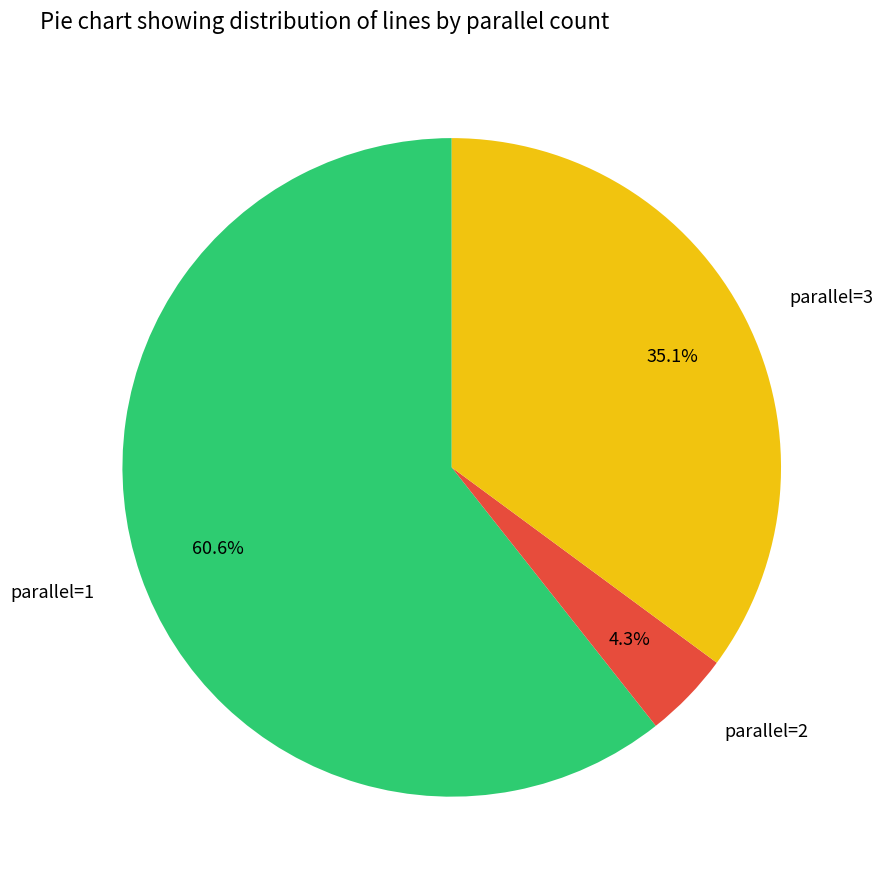

Rank the categories by value from lowest to highest.

parallel=2, parallel=3, parallel=1